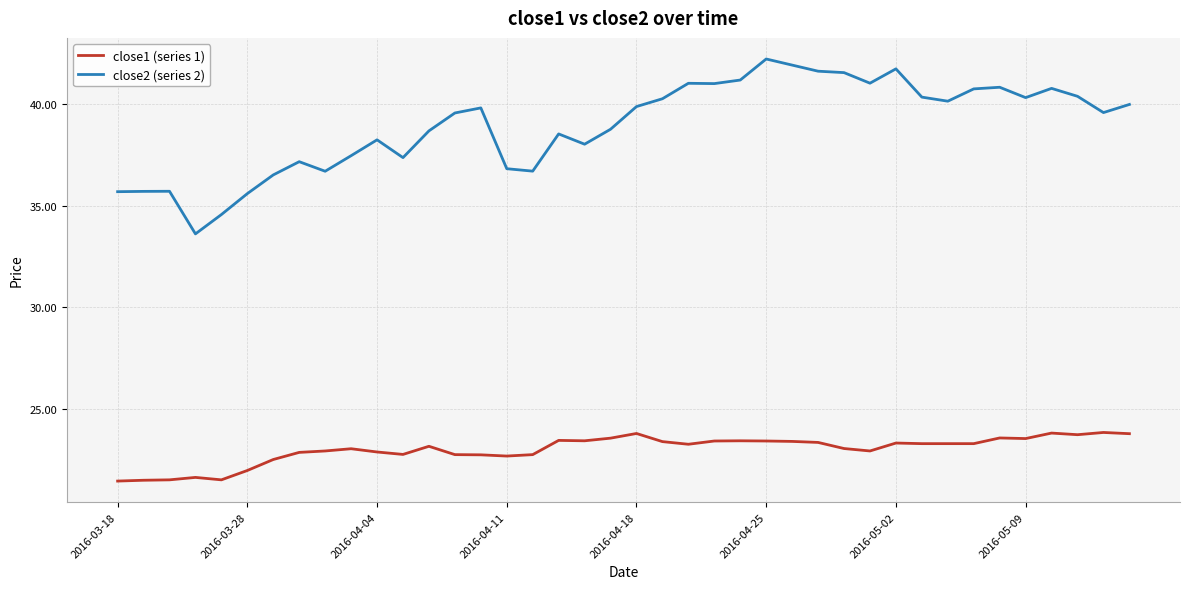

What is the minimum value for close1 (series 1)?

21.5